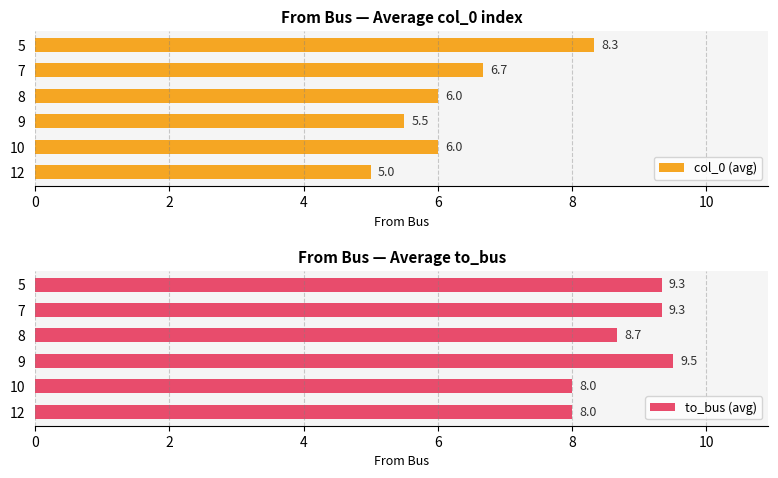

Count the col_0 (avg) values in the range 5 to 6.

4